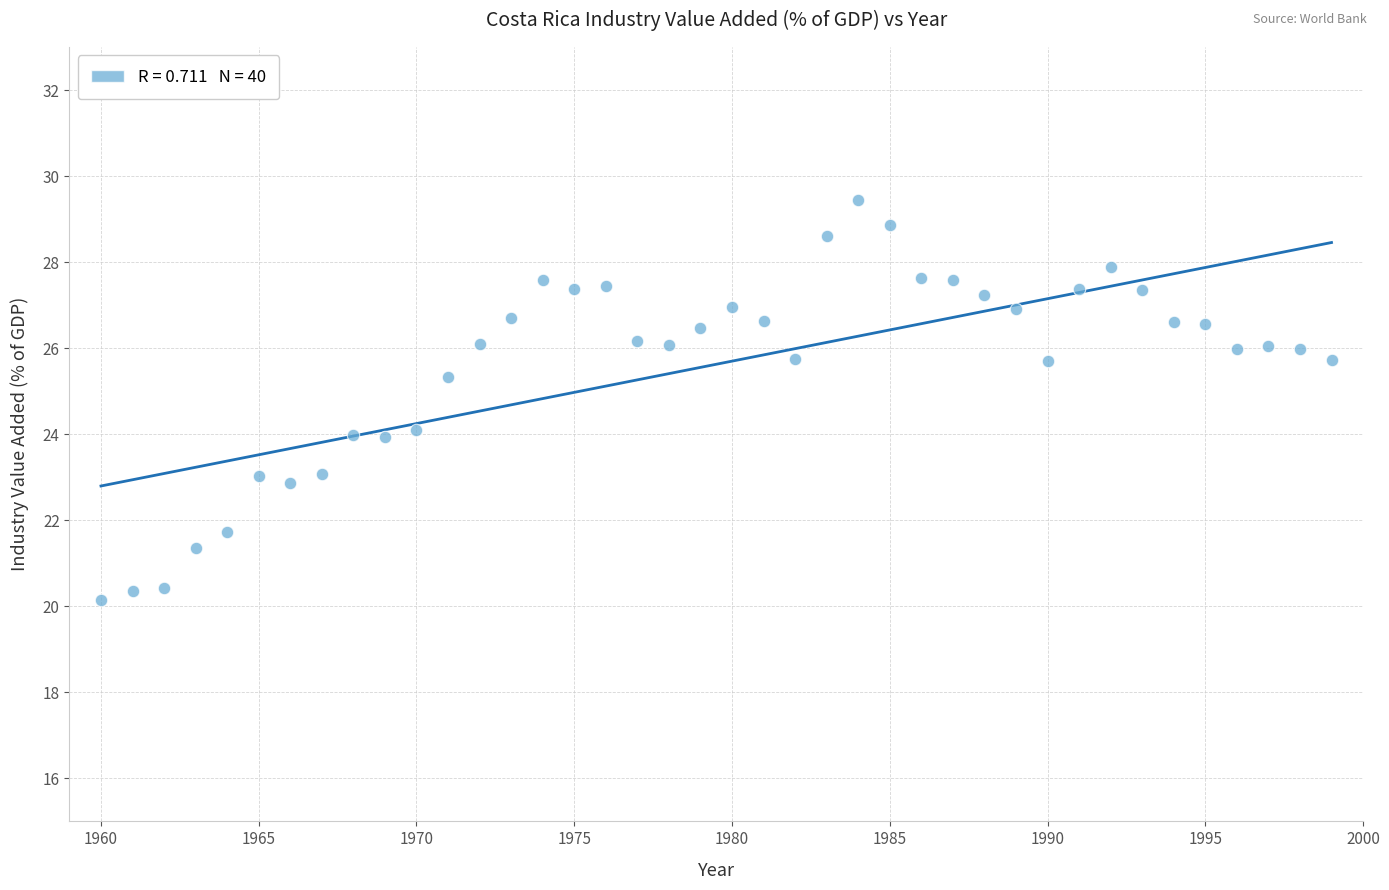

What is the range of X values (max minus min)?

39.0